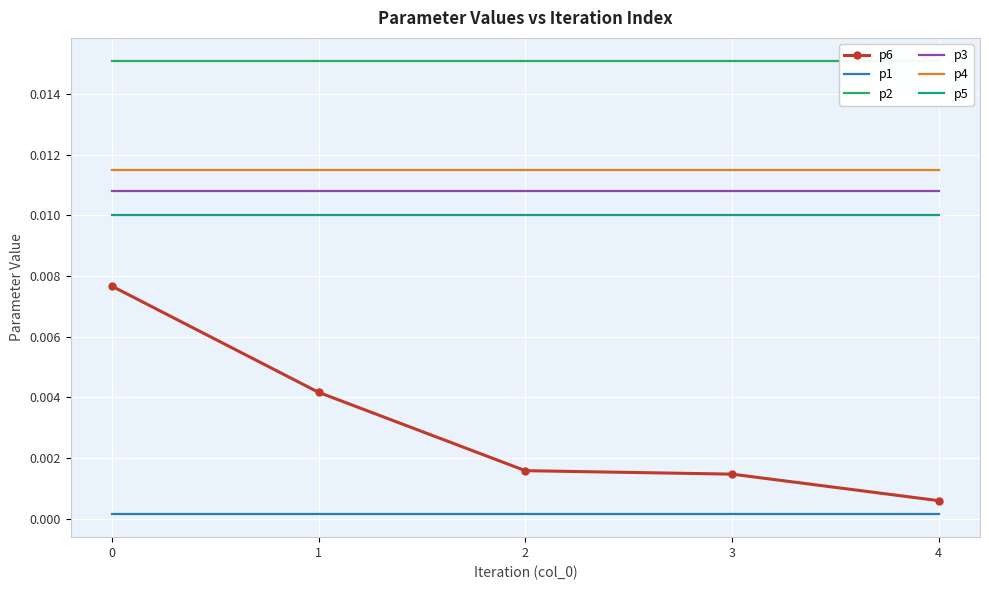

True or false: p2 has more than 2 points higher than both neighbors.

False